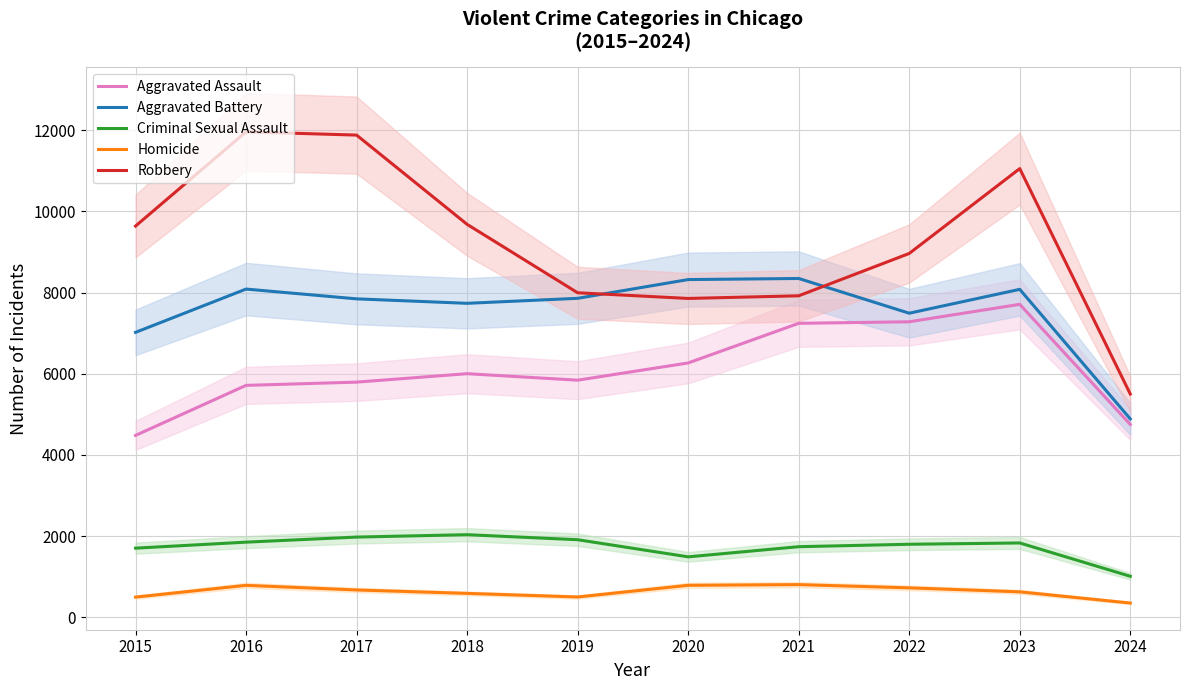

What is the greatest value displayed?

11960